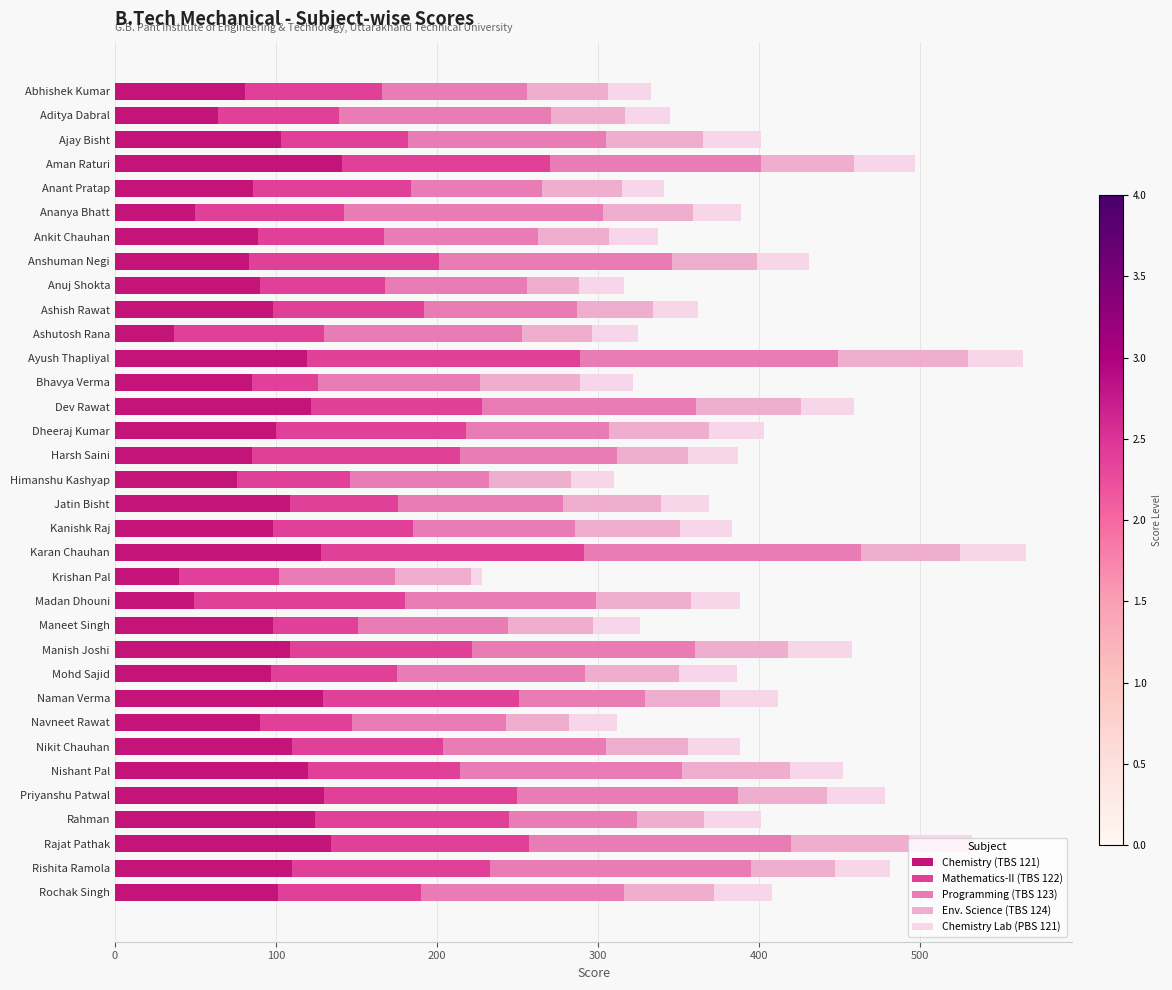

What is the total value across all series at Maneet Singh?

326.0